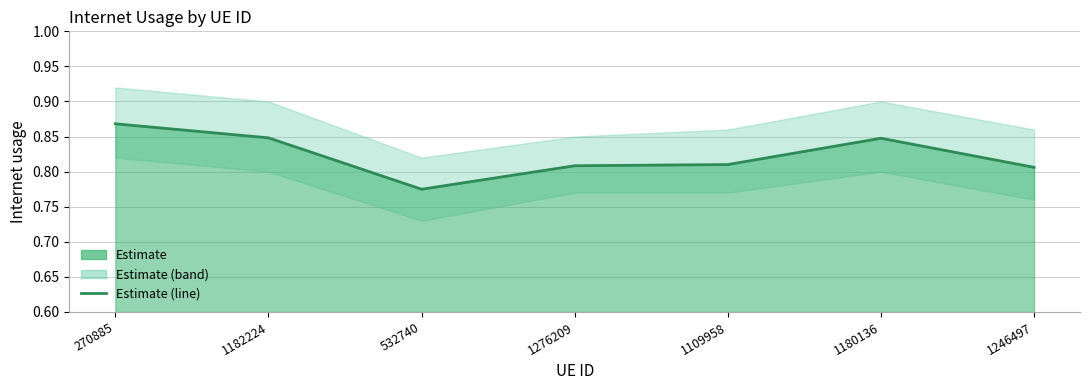

Reading left to right, what are all the values shown in this chart?

270885=0.9	1182224=0.8	532740=0.8	1276209=0.8	1109958=0.8	1180136=0.8	1246497=0.8